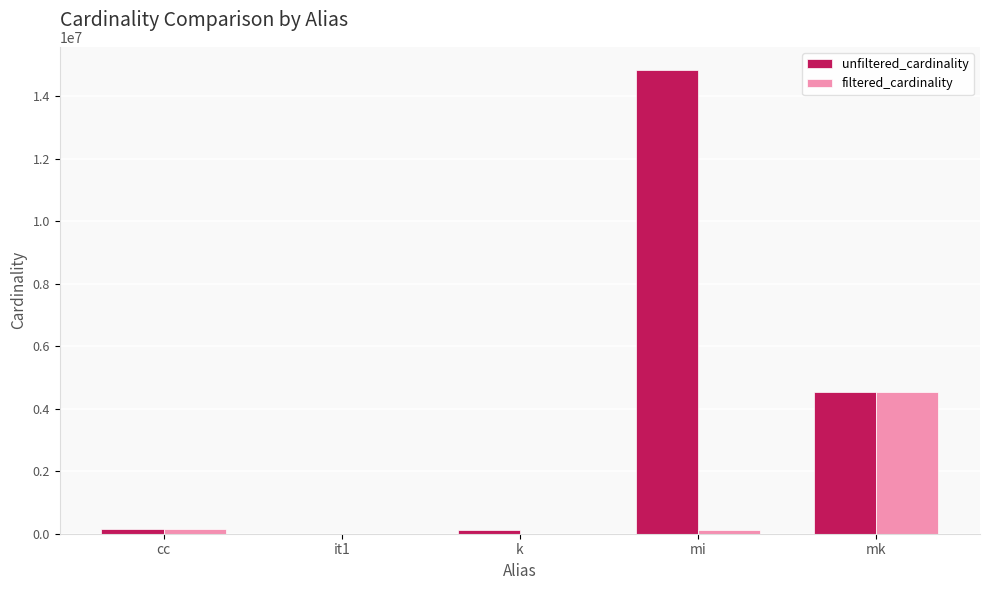

At which category is the sum across all series the highest?

mi